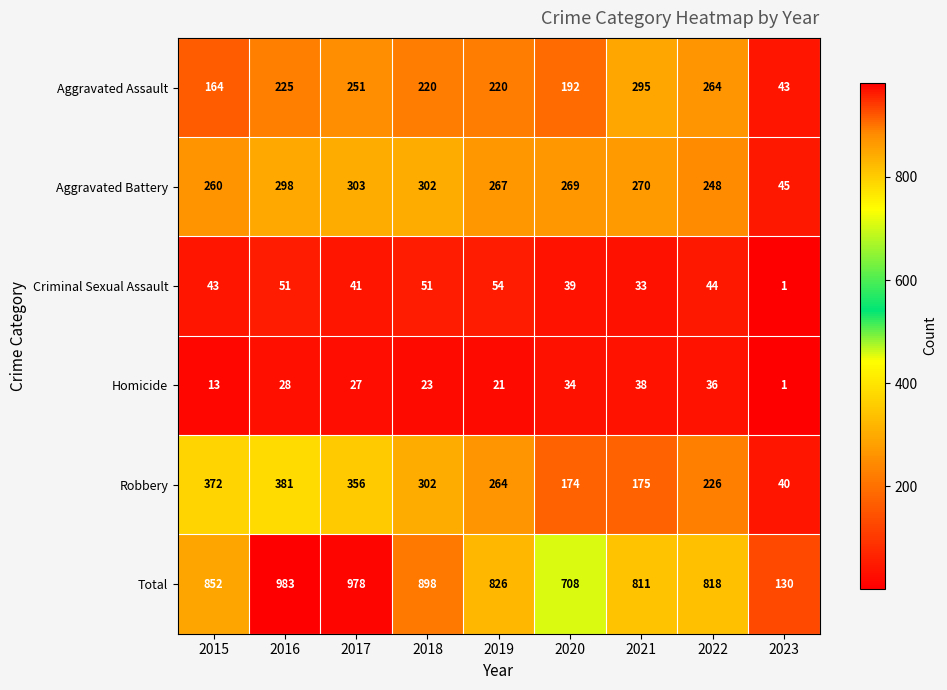

What is the average value of the Aggravated Assault series?

208